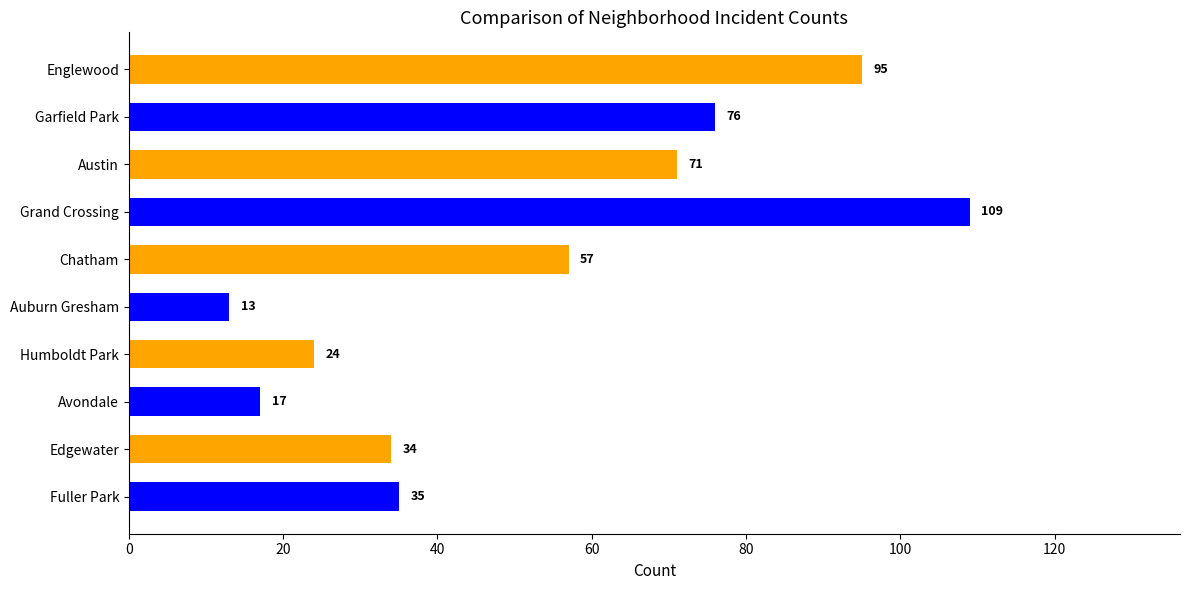

How many data points are less than 57?

5